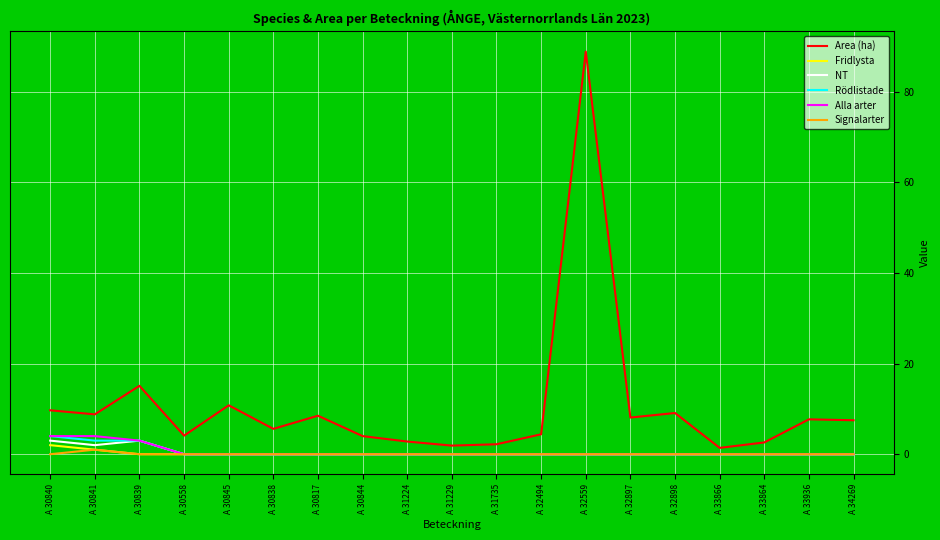

What is the sum of all Rödlistade values?

10.0